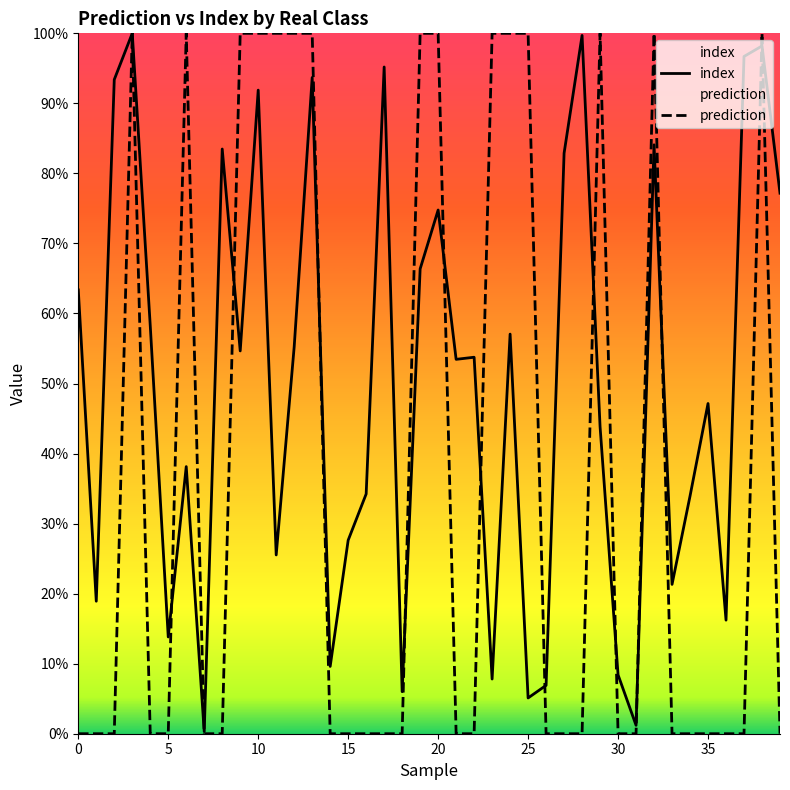

How many intersections are there between index and prediction?

14